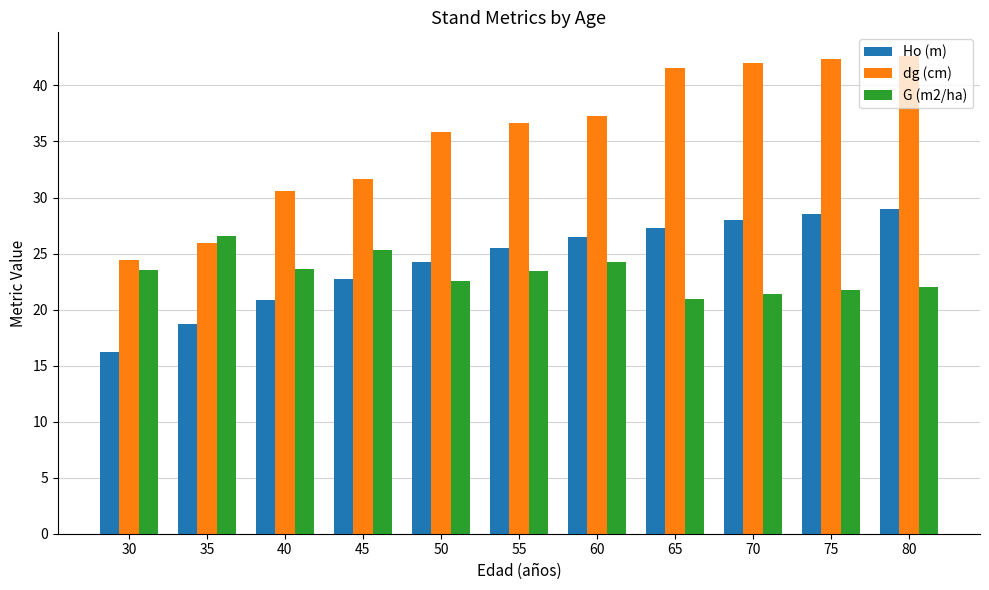

Does the chart contain any negative values?

No